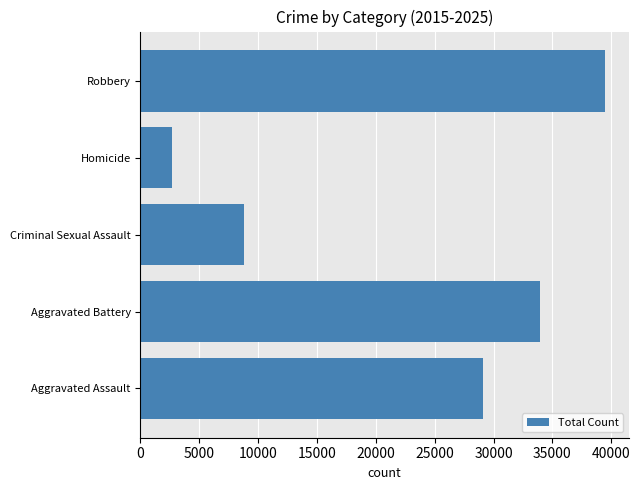

What is the difference between the second highest and second lowest values?

25216